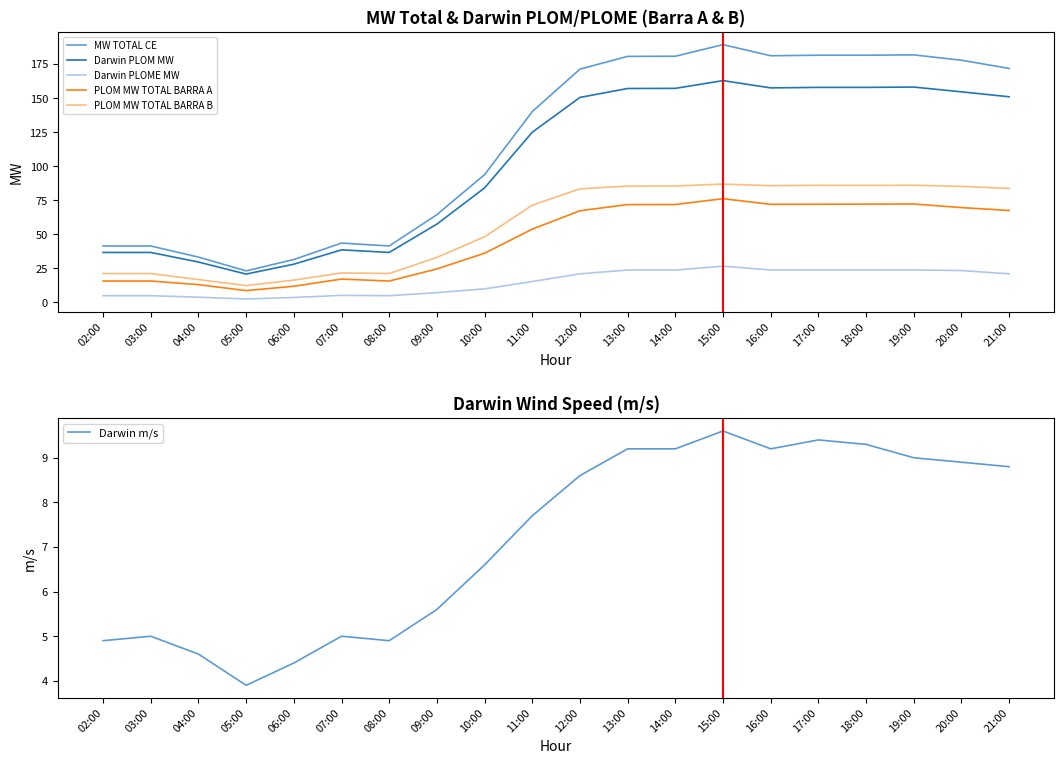

True or false: MW TOTAL CE and Darwin PLOME MW cross at least once.

False